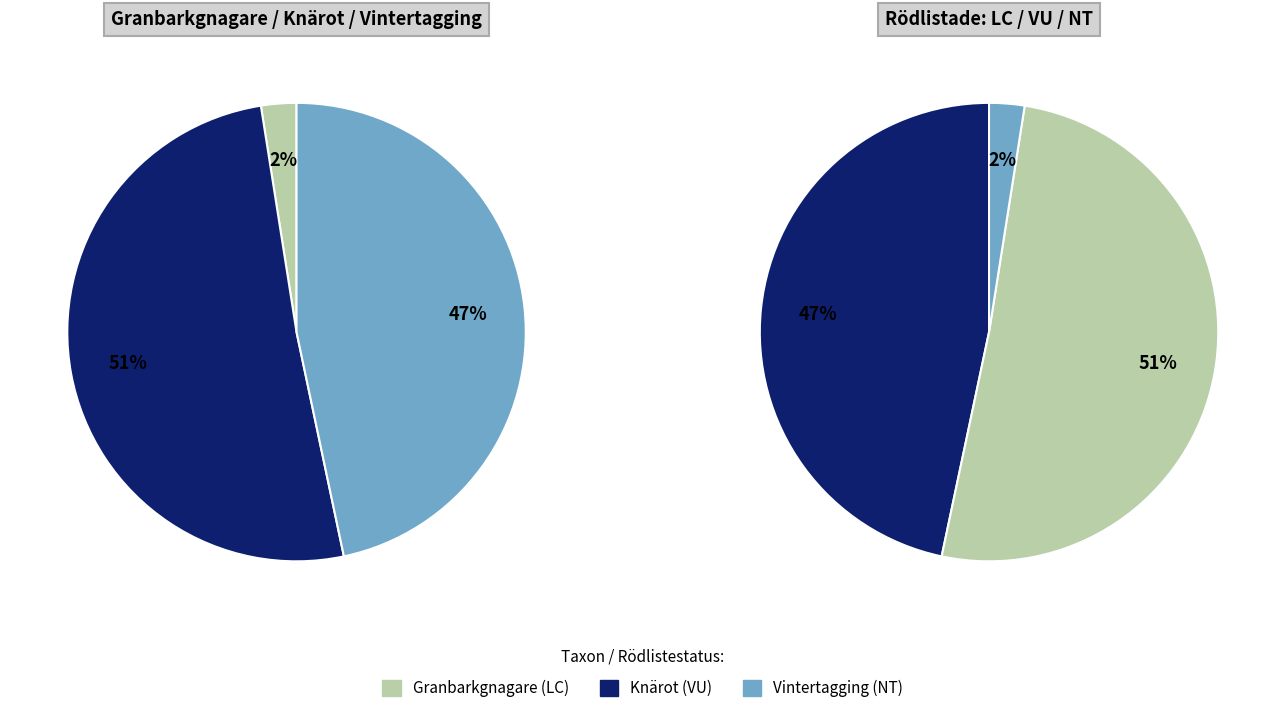

What percentage is the Knärot slice, to the nearest percent?

51%